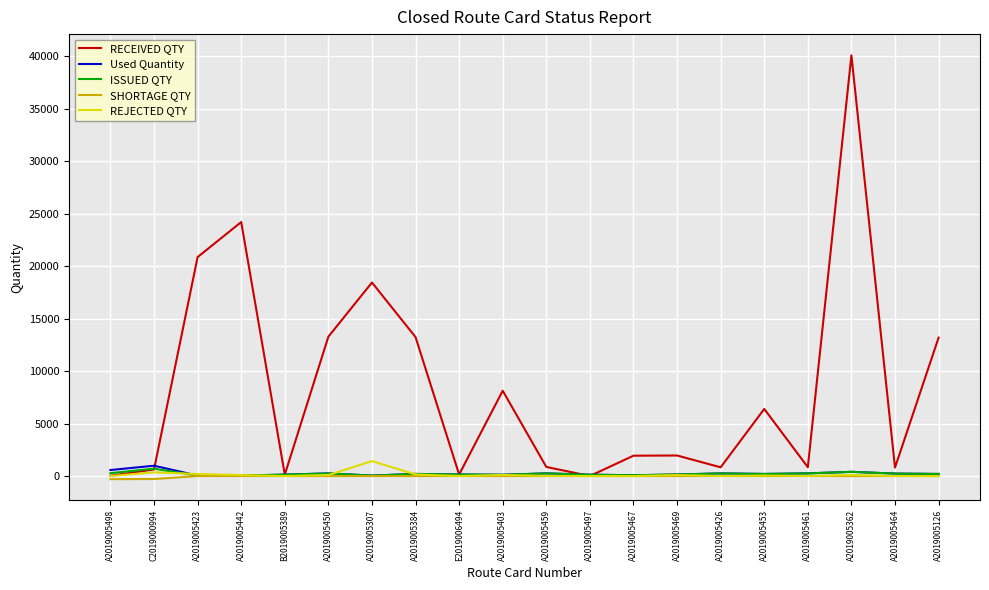

In ISSUED QTY, how many points are higher than both neighbors (excluding endpoints)?

6